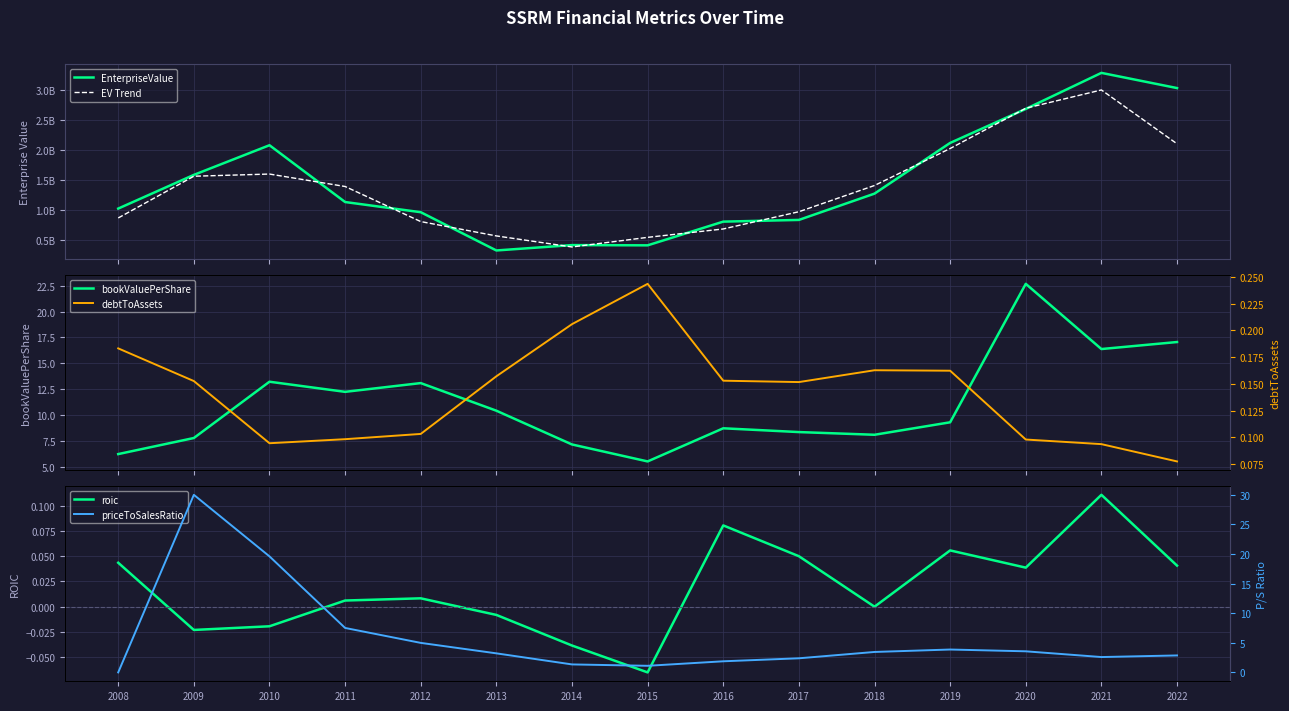

What is the total value across all series at 2021?

6301605635.8